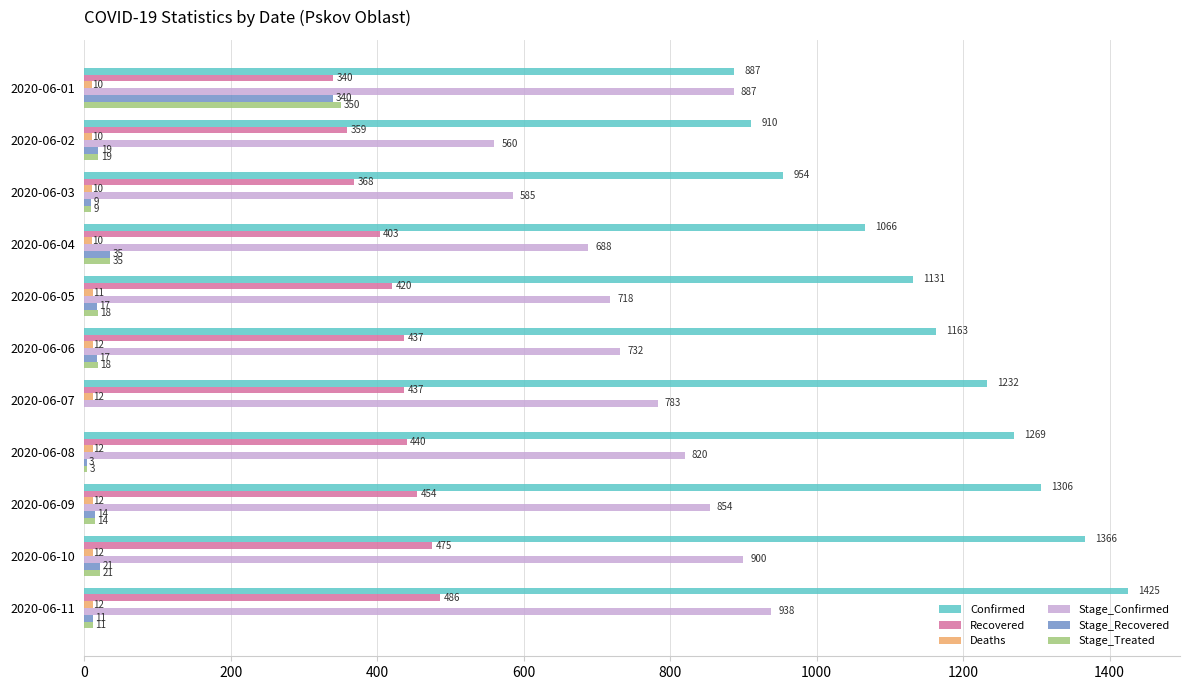

What is the total value across all series at 2020-06-04?

2237